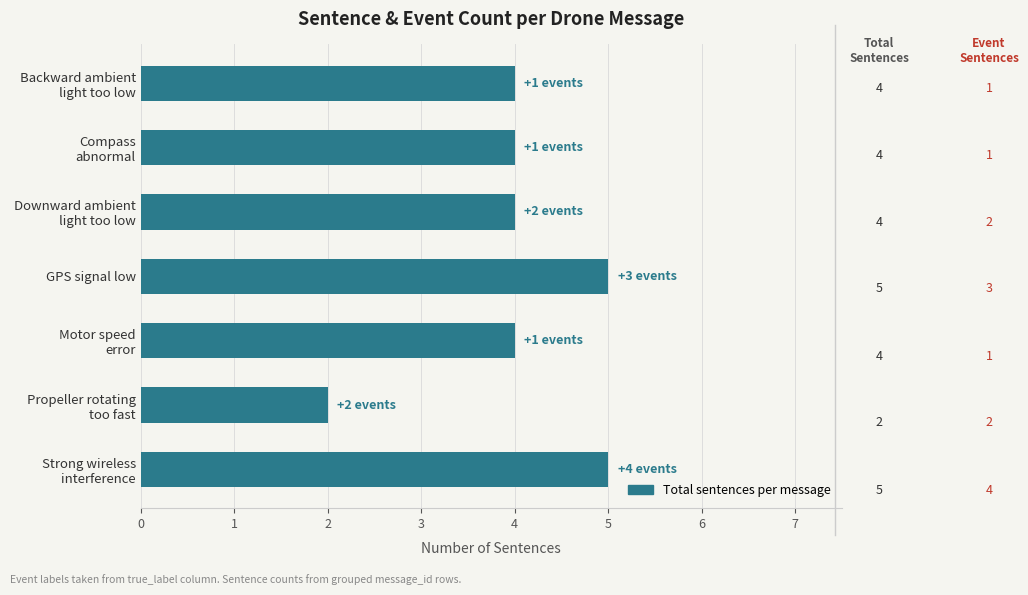

The chart shows a value of 7 at GPS signal low. True or false?

False